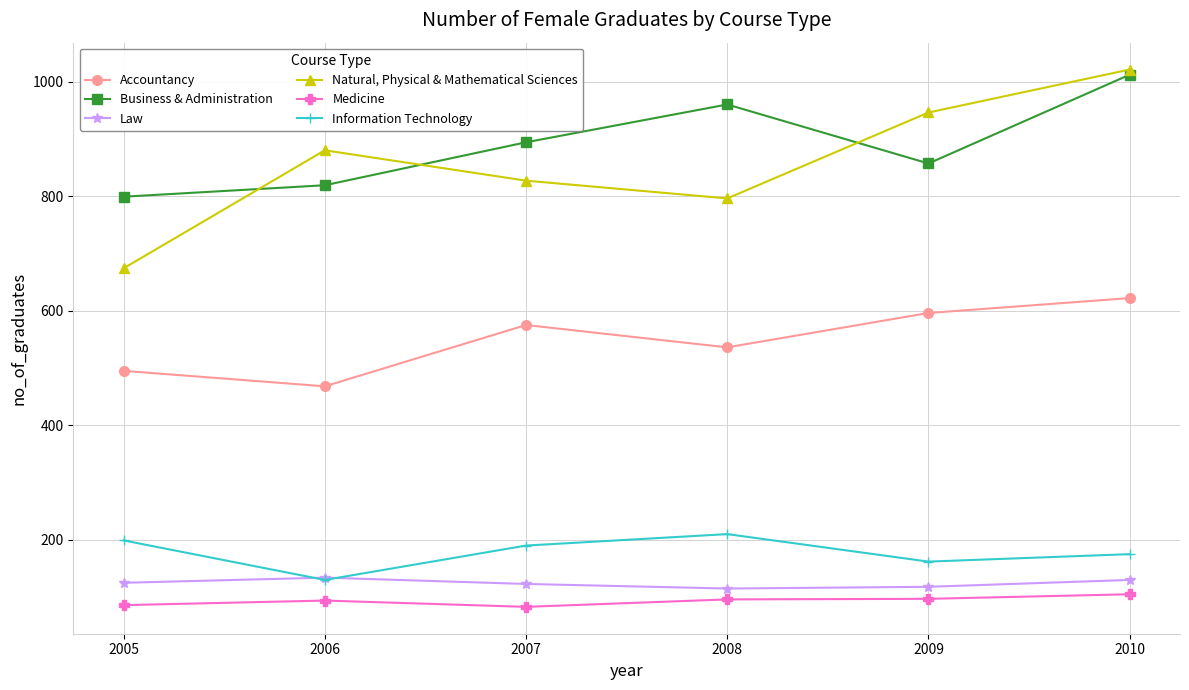

True or false: Accountancy has more than 0 interior local peaks.

True